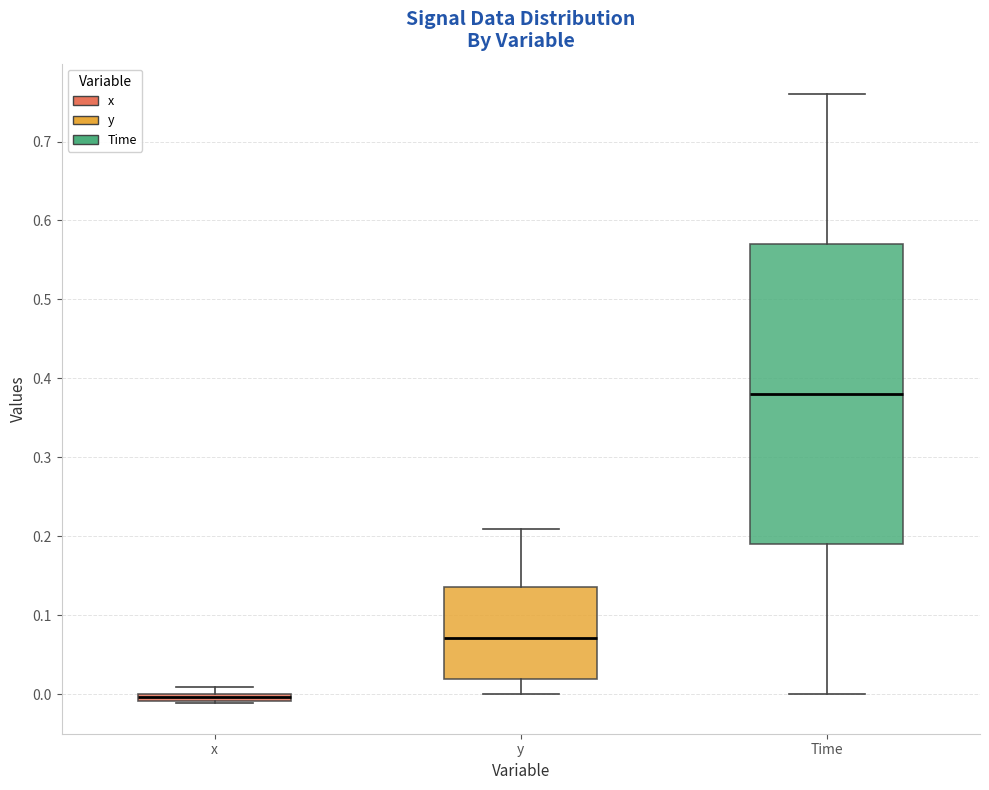

Which box has the lowest median line?

x